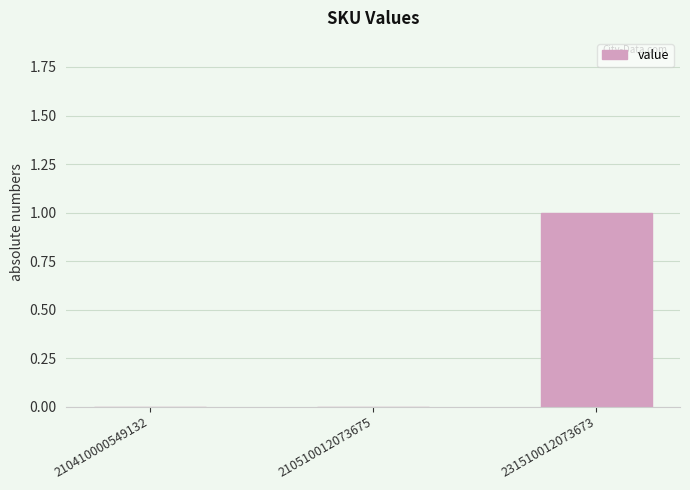

Reading left to right, what are all the values shown in this chart?

210410000549132=0	210510012073675=0	231510012073673=1